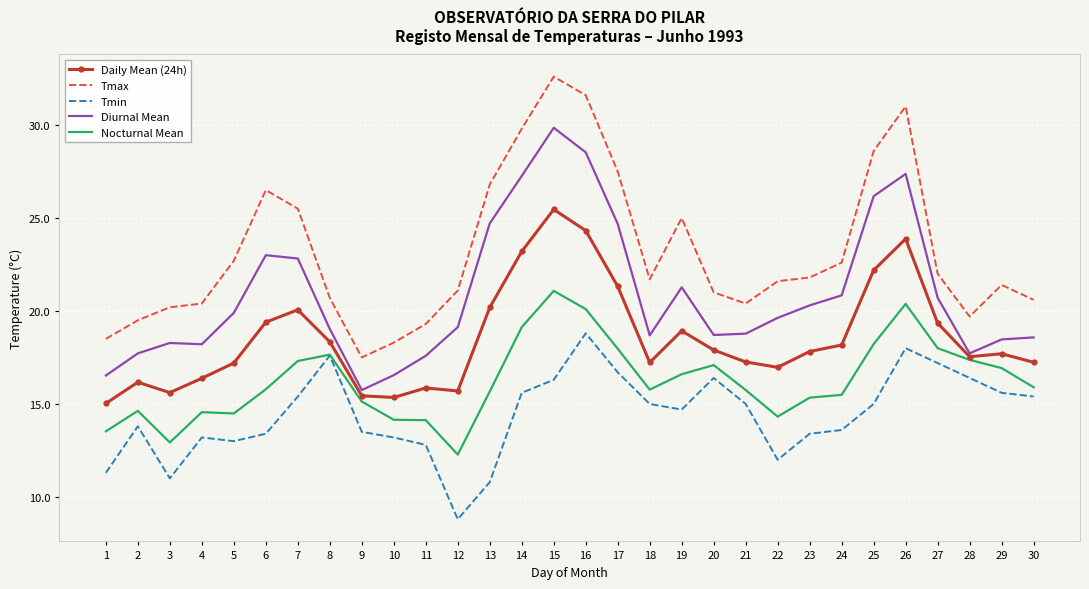

Rank the series at 17 from lowest to highest value.

Tmin, Nocturnal Mean, Daily Mean (24h), Diurnal Mean, Tmax